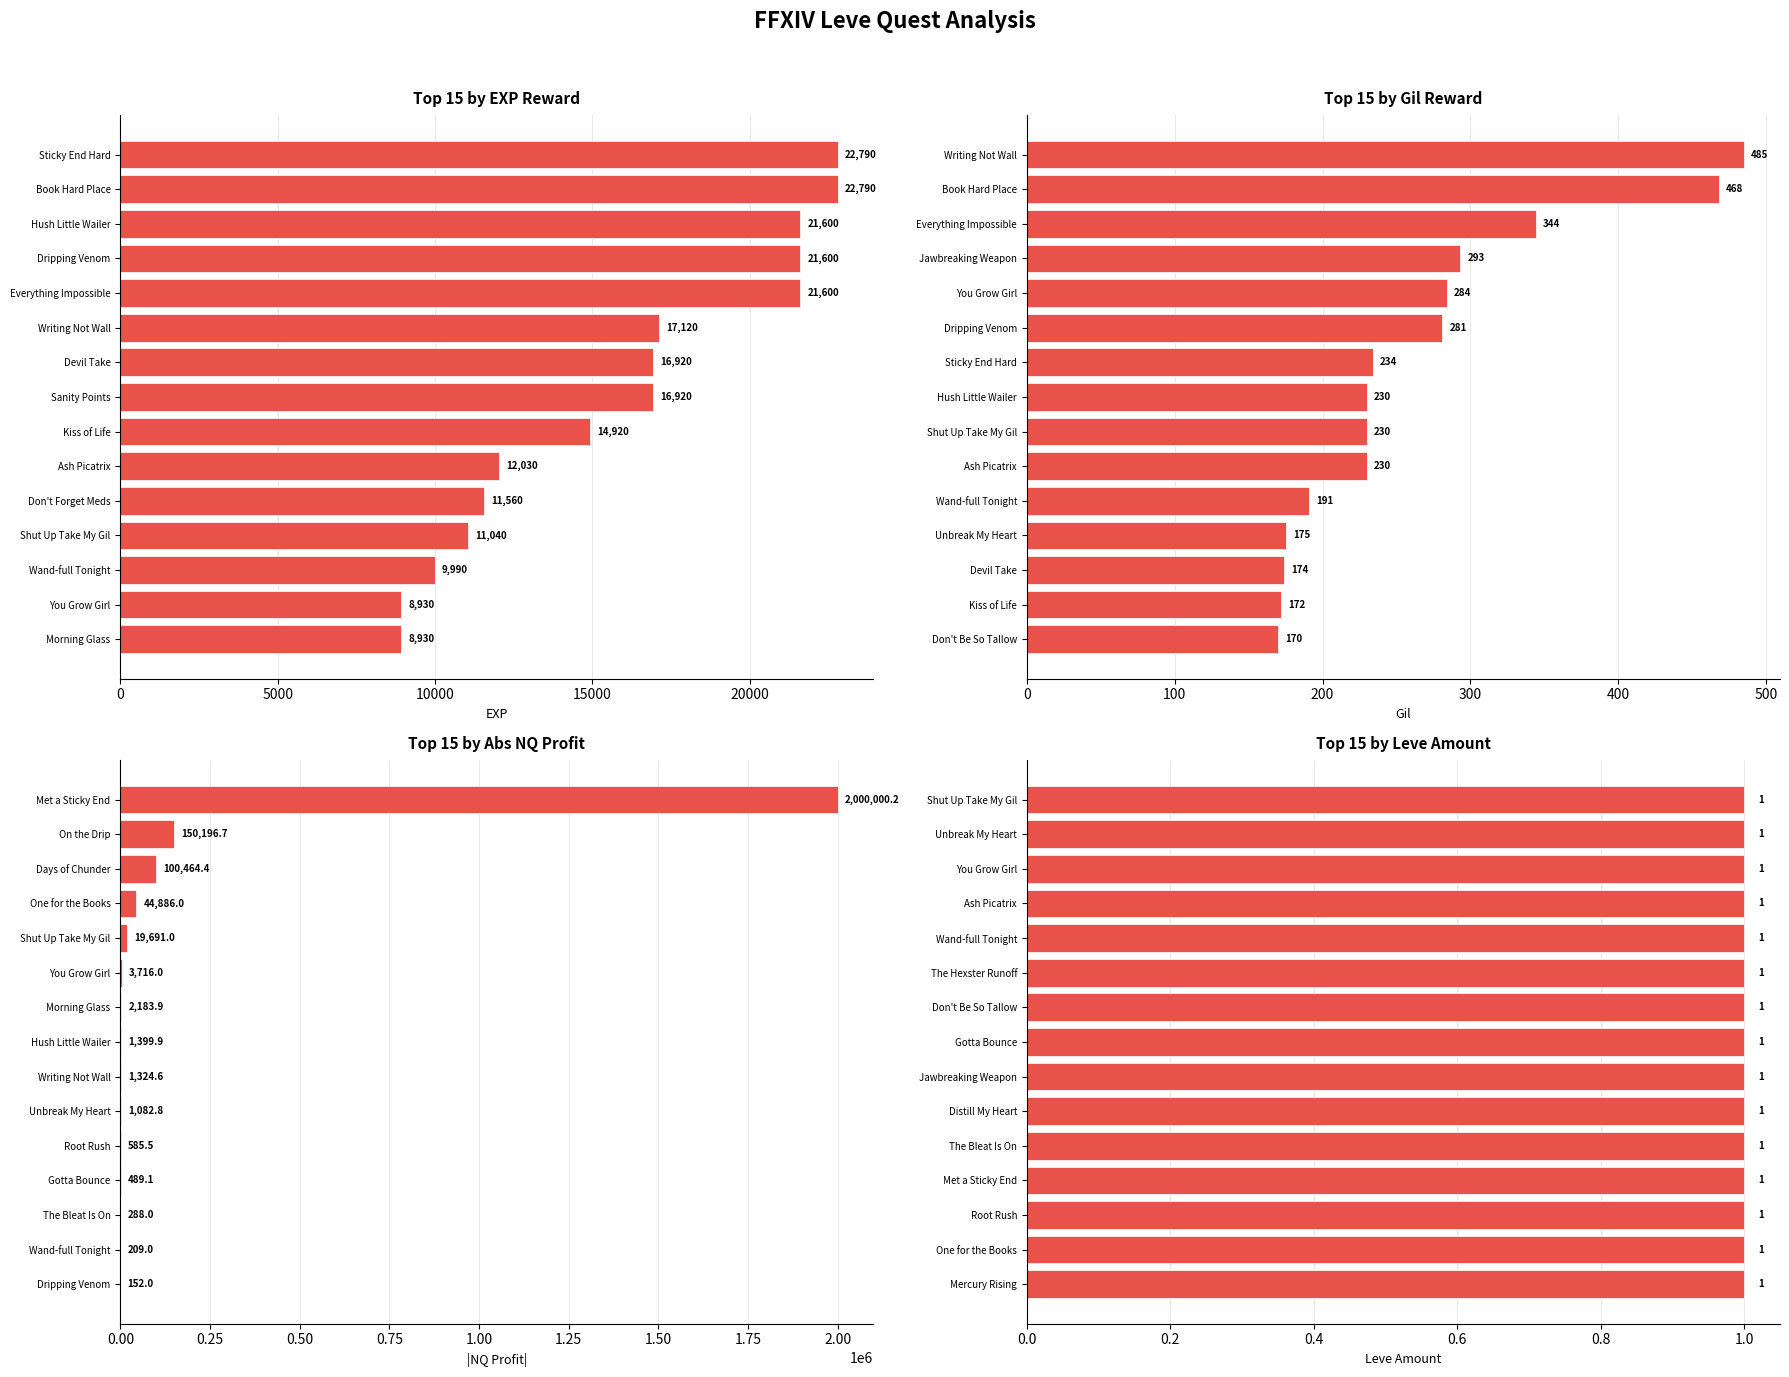

The value of Leve Gil at Dripping Venom is 167.9. True or false?

False